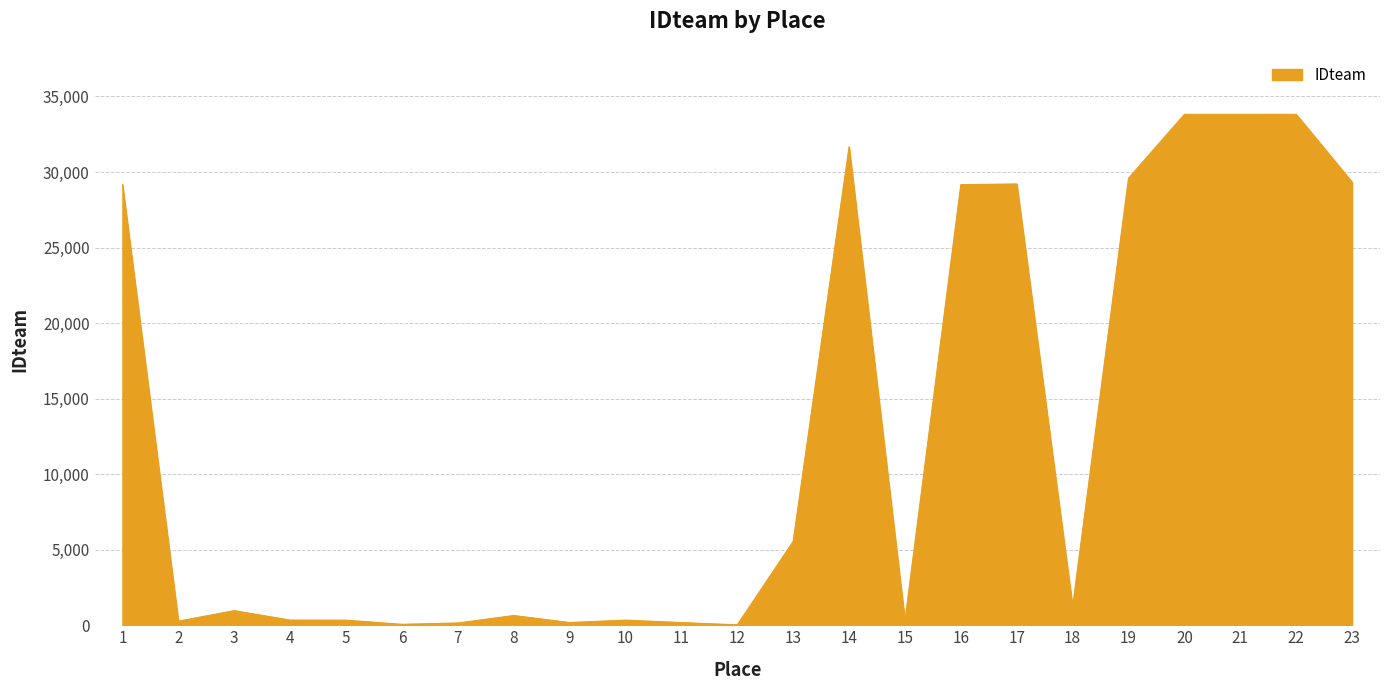

Approximately how many times larger is the value at 13 compared to 11?

31.2